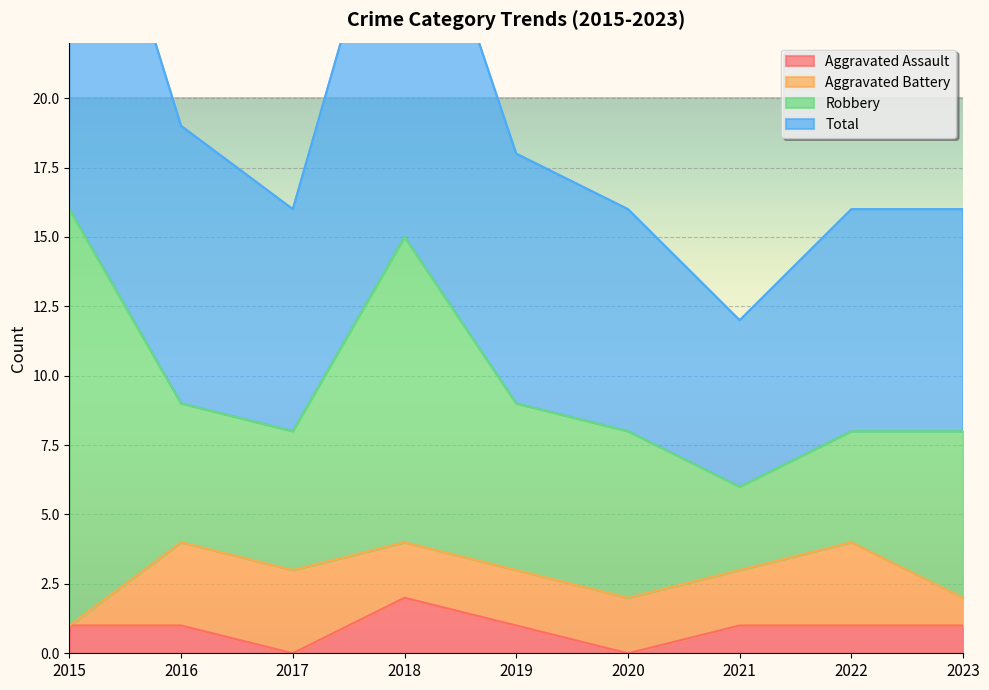

How many positive values does the Aggravated Assault series have?

7